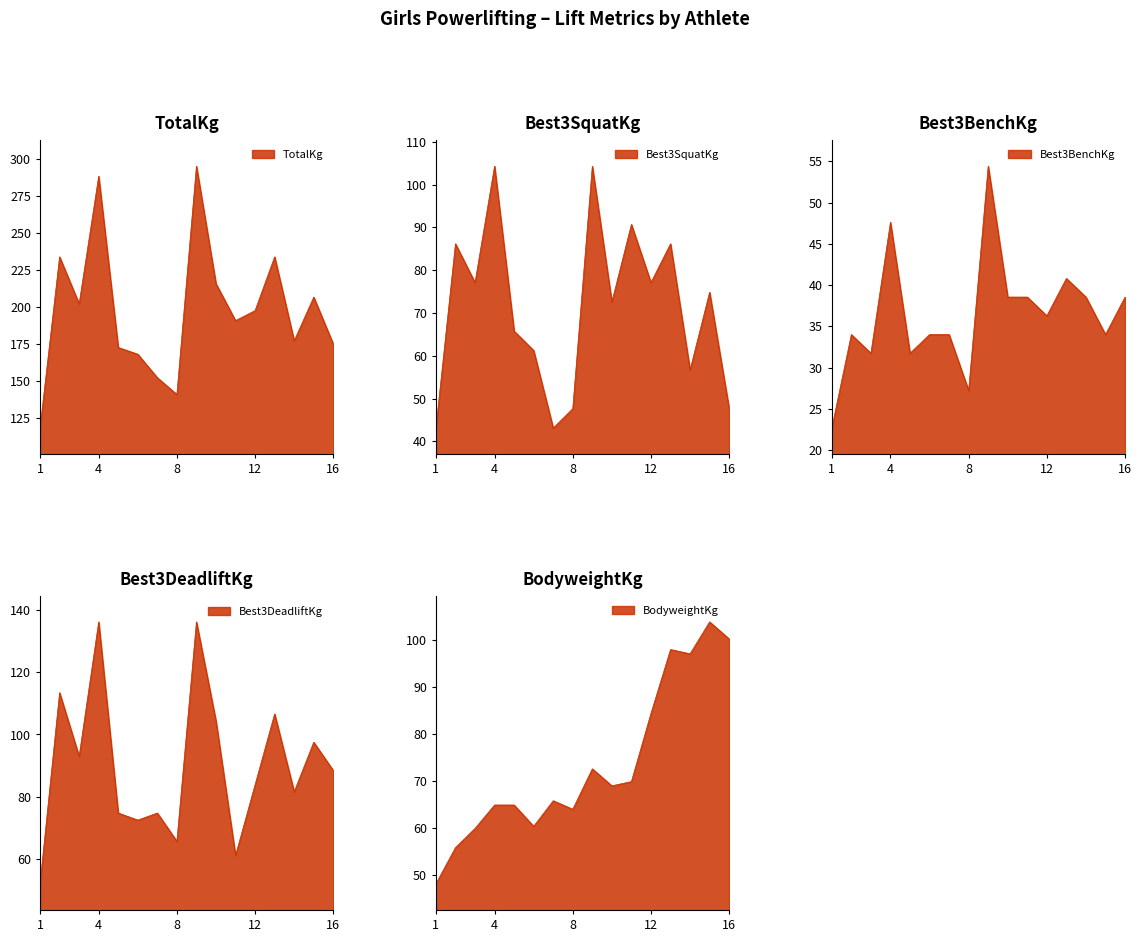

In Best3DeadliftKg, how many points are lower than both neighbors (excluding endpoints)?

5